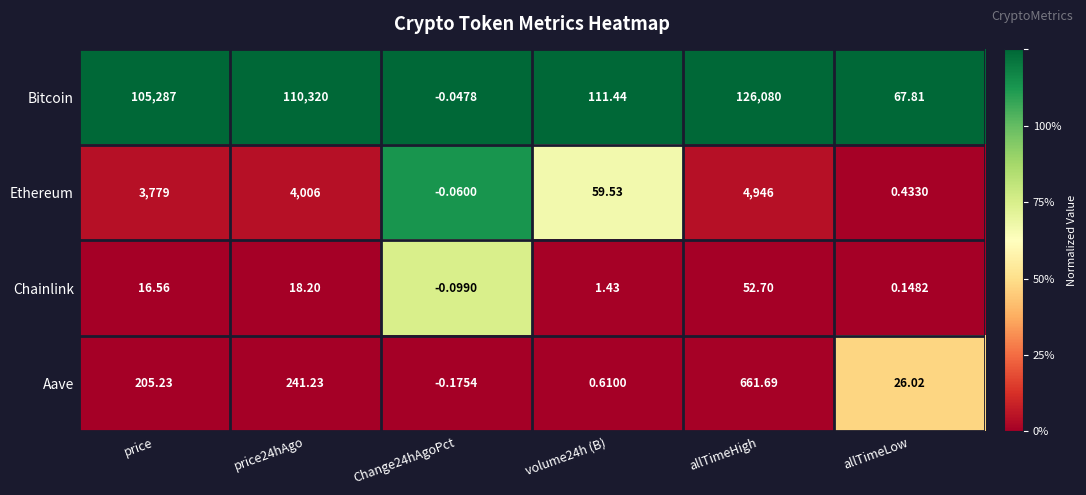

Between Change24hAgoPct and allTimeLow, which series saw the biggest shift?

Bitcoin